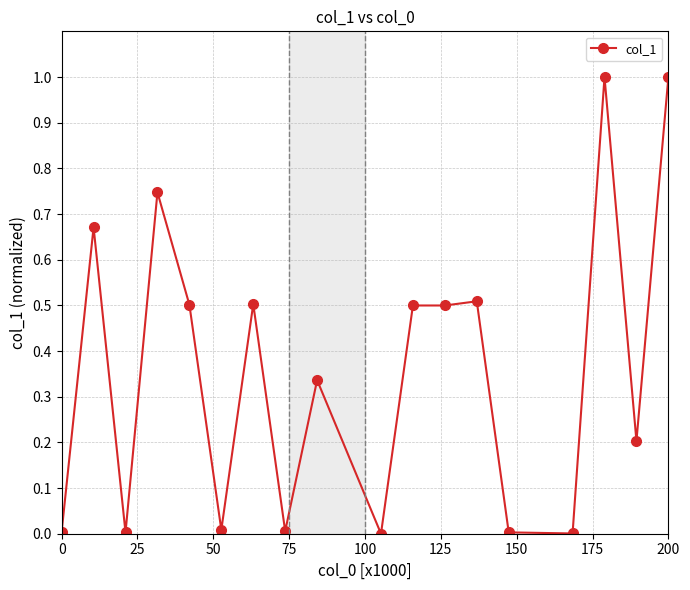

True or false: there are more than 1 points higher than both neighbors.

True